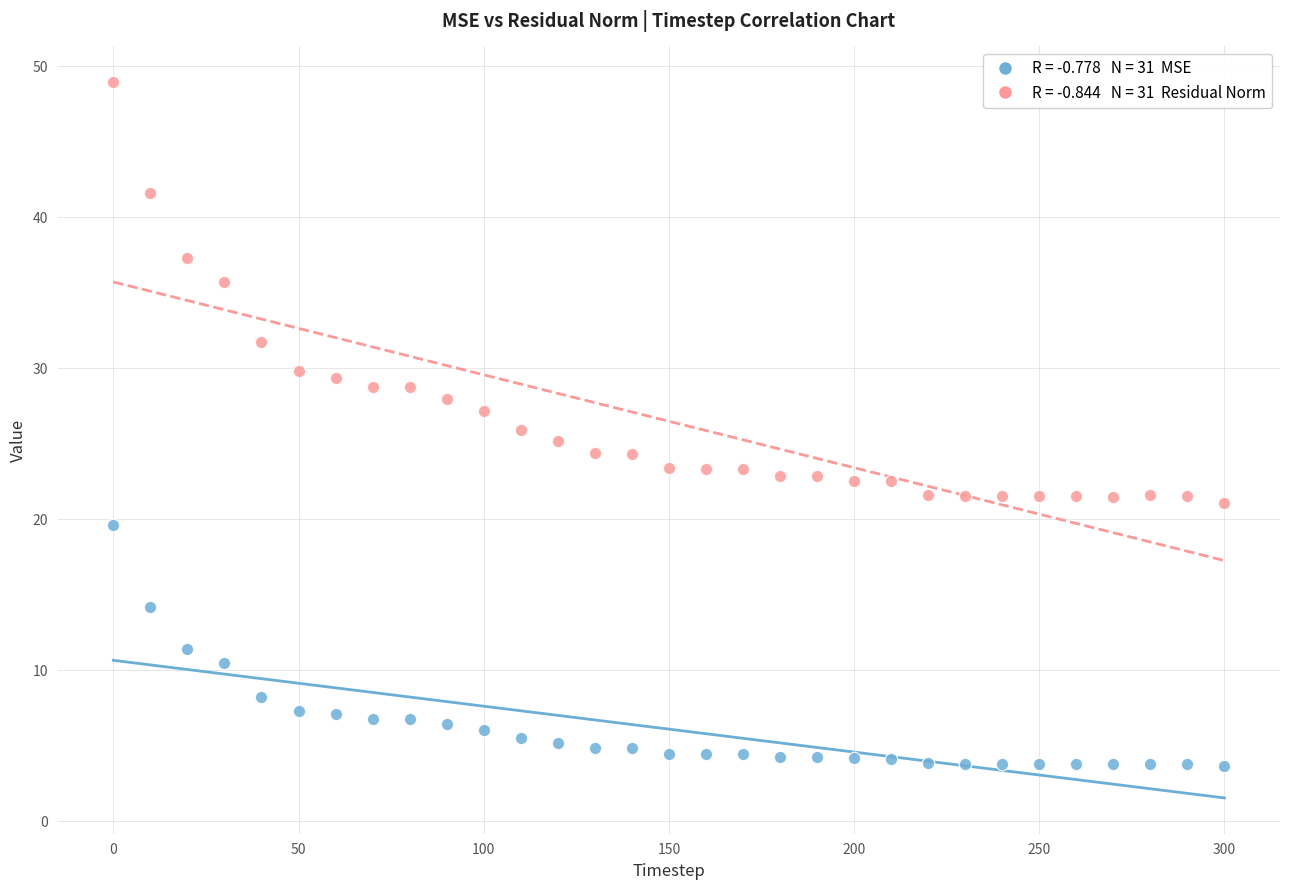

Across all data points, what is the range of X values (max minus min)?

300.0